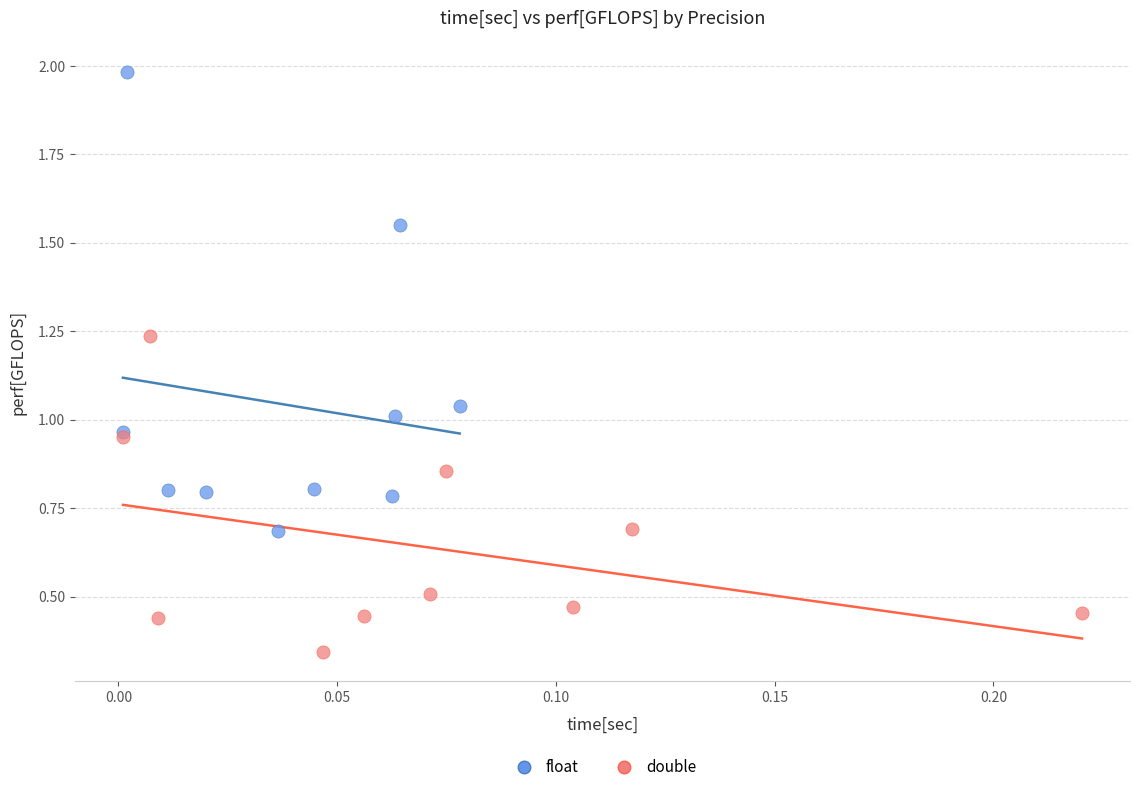

What are all the series names shown in the legend?

float, double